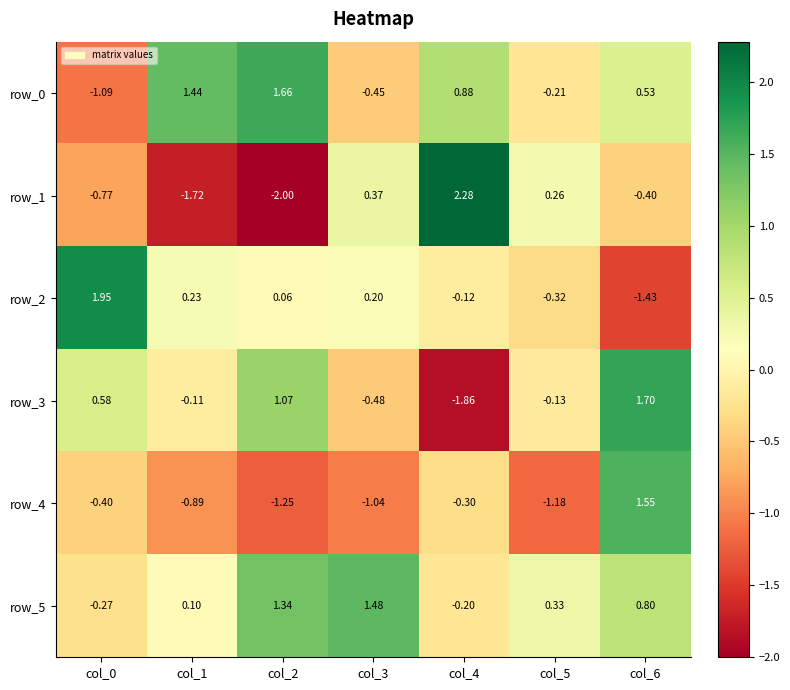

How many positive values does the row_5 series have?

5